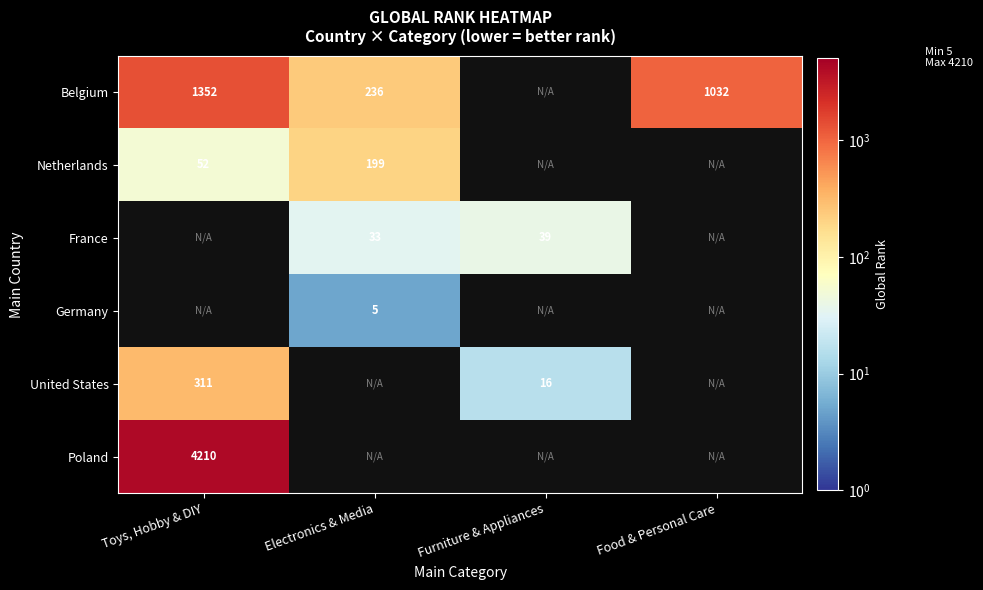

The Netherlands series shows 52 at Toys, Hobby & DIY. True or false?

True